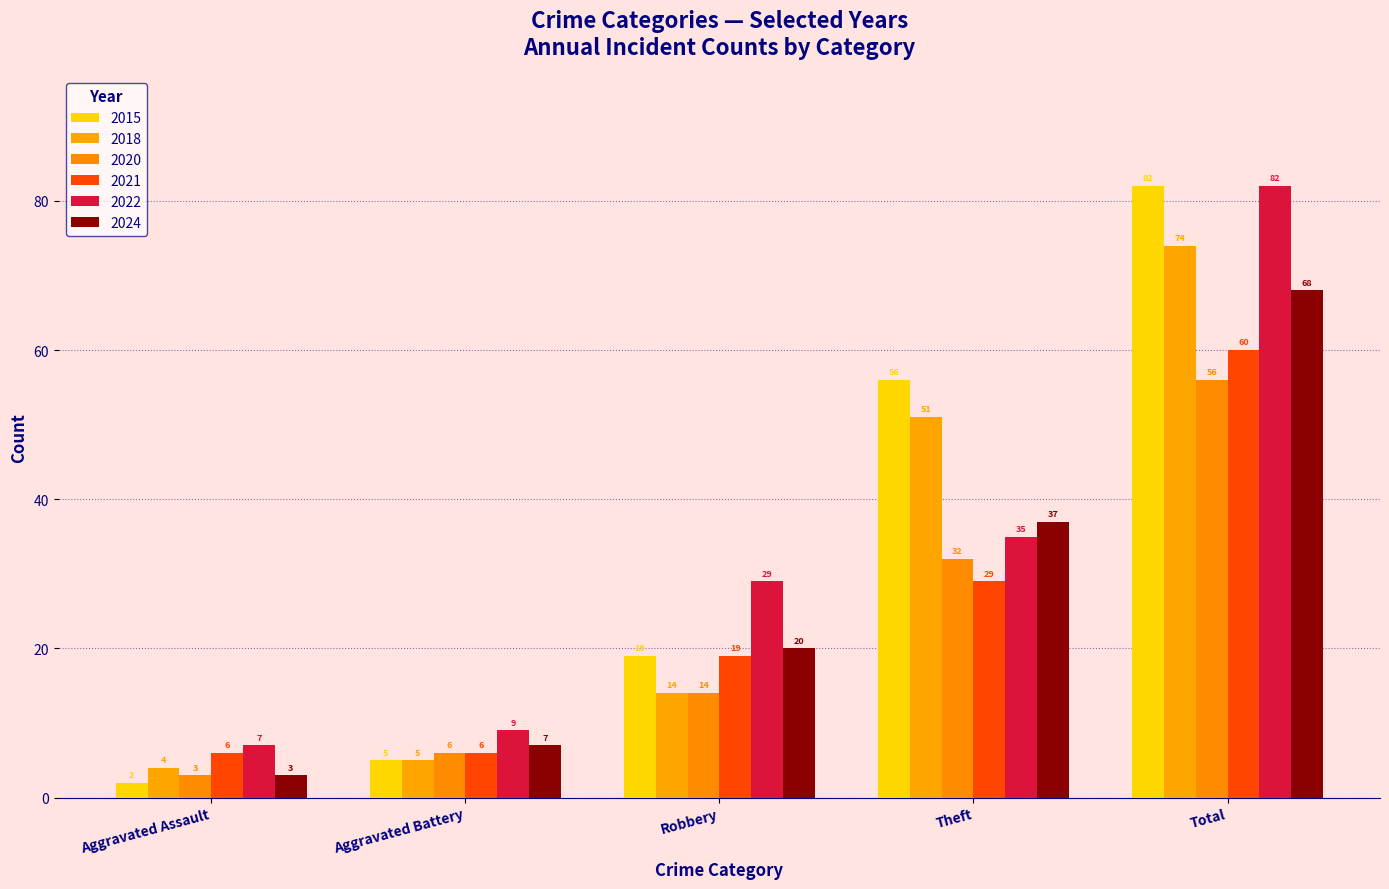

At how many categories does at least one series exceed 27?

3